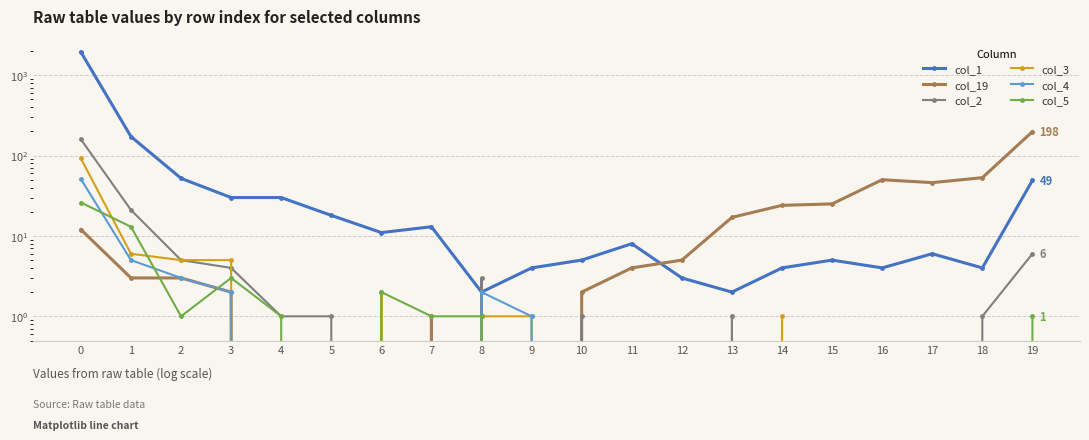

Which category has the lowest value across all series?

4